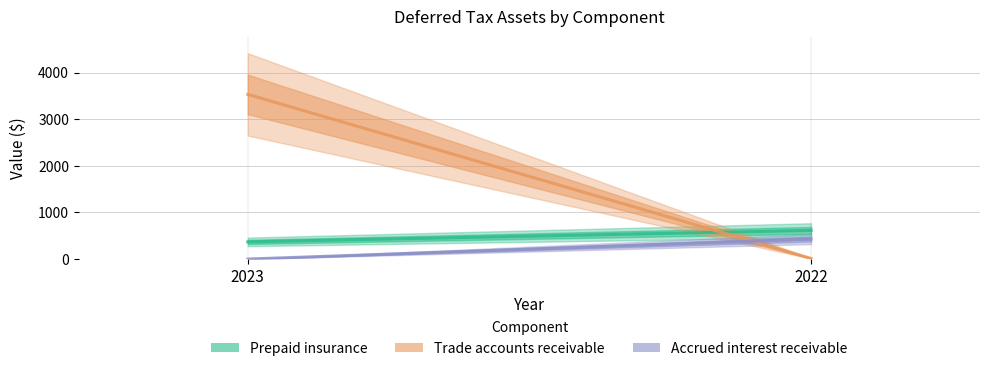

What are all the series names shown in the legend?

Prepaid insurance, Trade accounts receivable, Accrued interest receivable